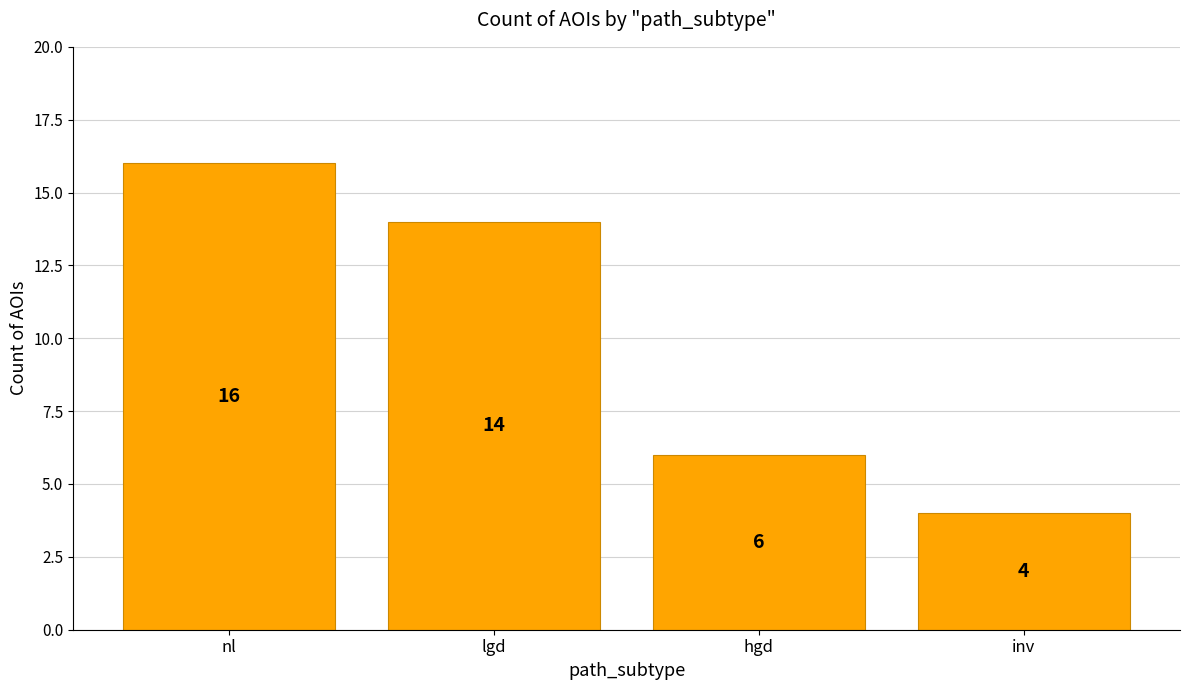

What is the ratio of the value at inv to the value at hgd?

0.7